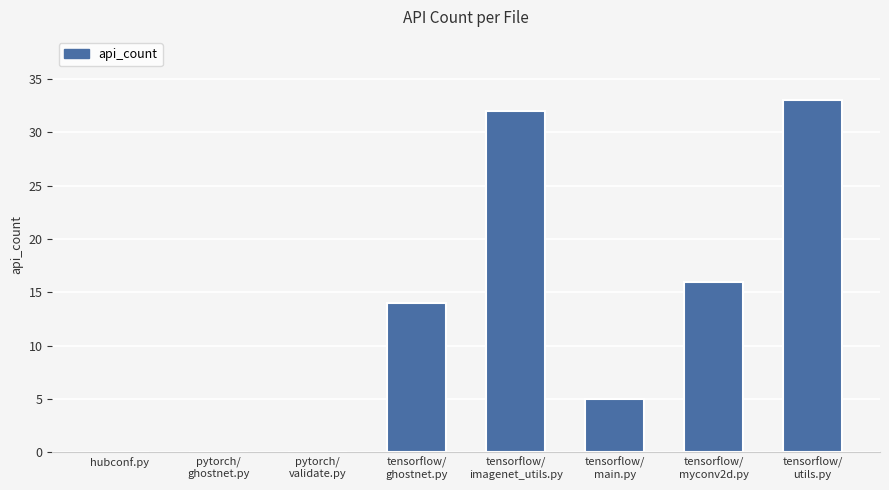

Is it true that the value at tensorflow/
utils.py is 33?

True